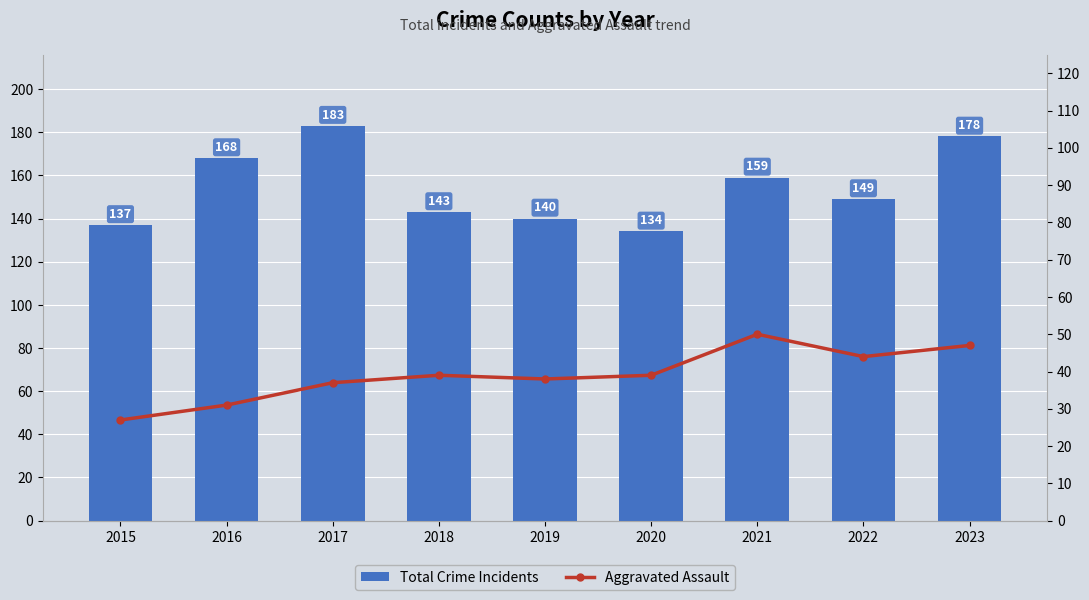

How many values in the Aggravated Assault series are below 39?

4